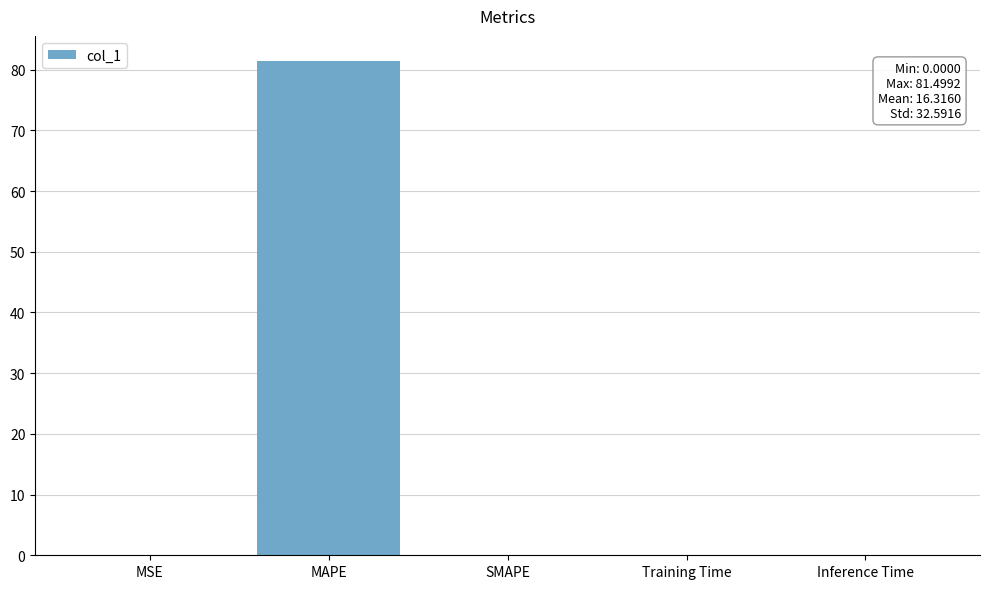

What is the greatest value displayed?

81.5